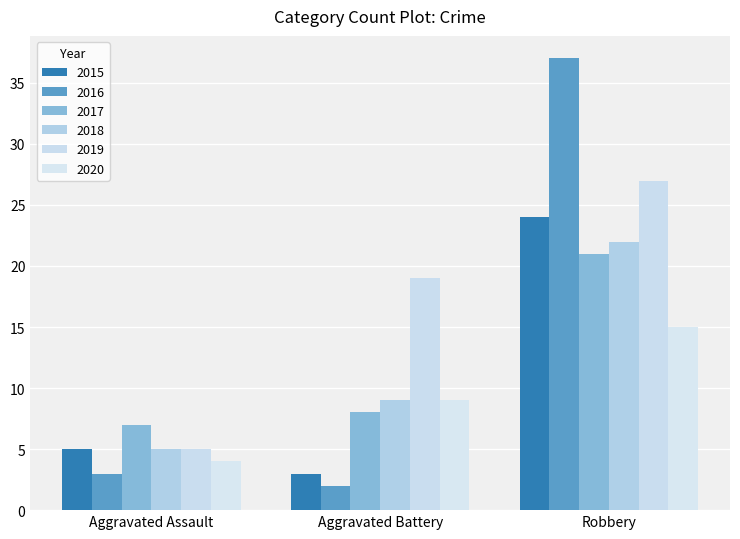

What is the average value of the 2018 series?

12